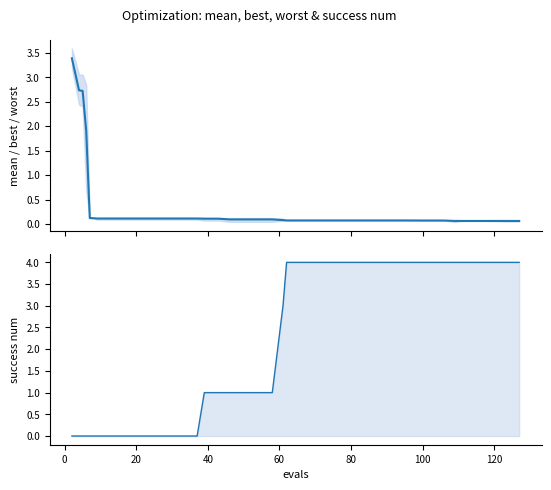

What are all the series names shown in the legend?

mean, success num